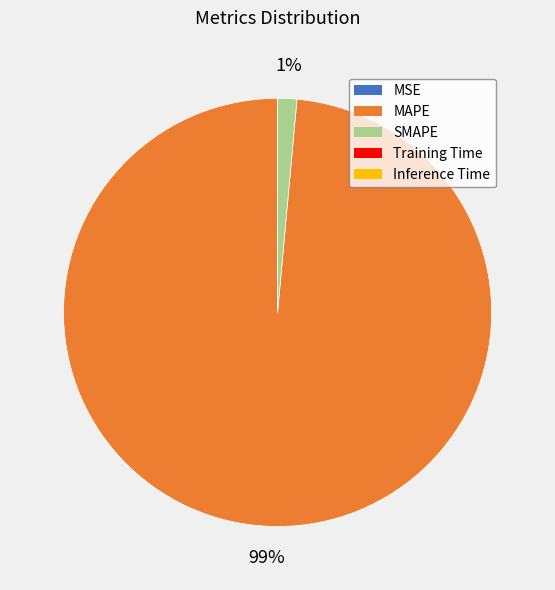

True or false: MAPE accounts for 89% of the total.

False